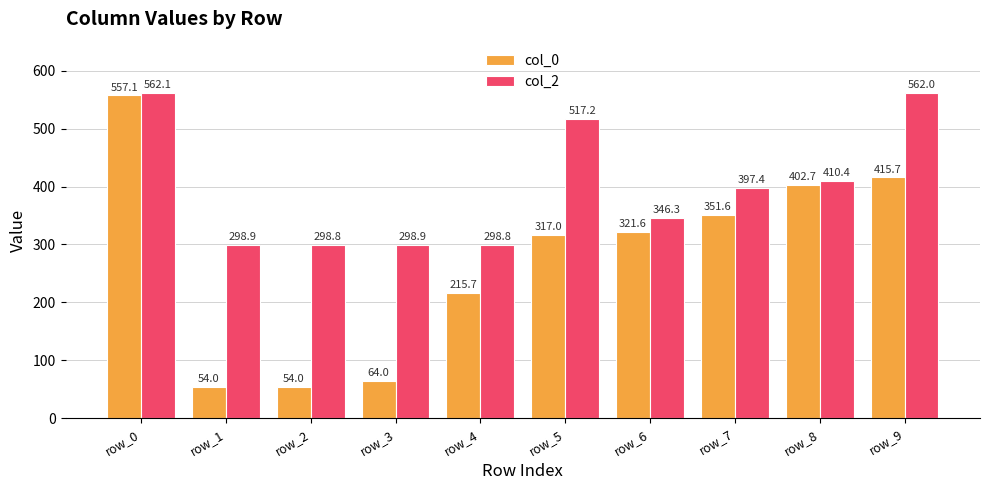

Between row_2 and row_5, which series saw the biggest shift?

col_0